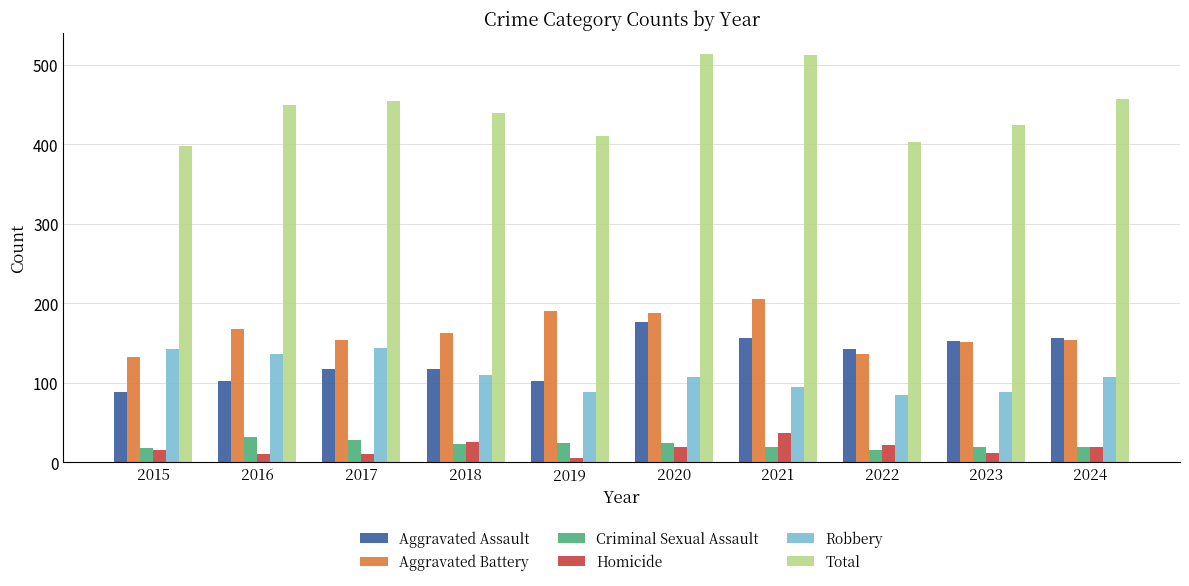

Is the value of Aggravated Battery at 2016 greater than the value of Criminal Sexual Assault at 2016?

Yes